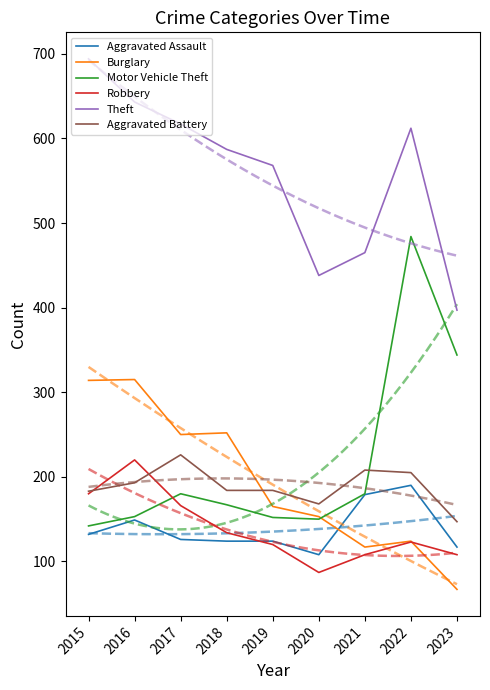

Rank the series by their maximum value, from lowest to highest.

Aggravated Assault, Robbery, Aggravated Battery, Burglary, Motor Vehicle Theft, Theft